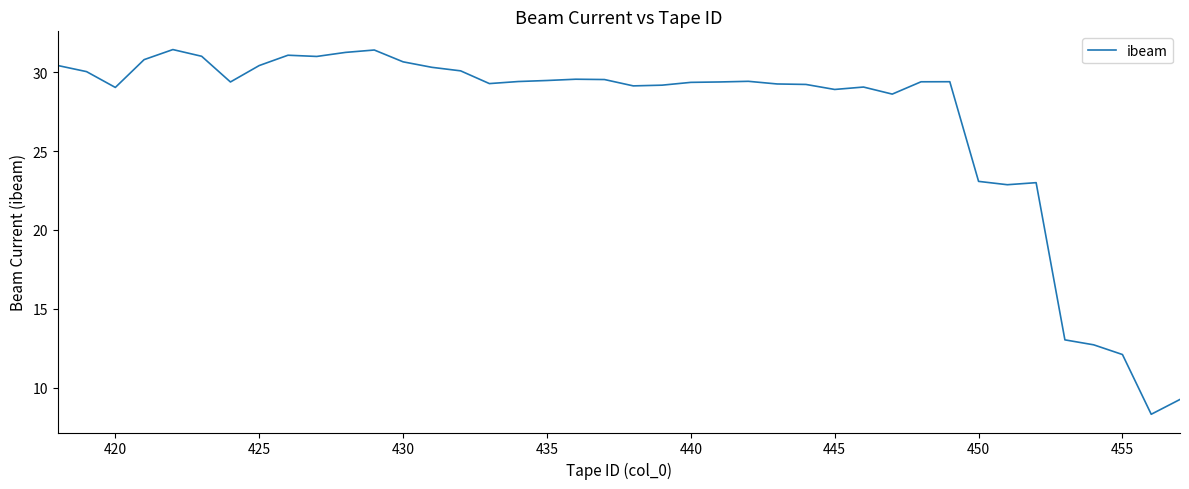

What is the difference between the maximum and minimum values?

23.1